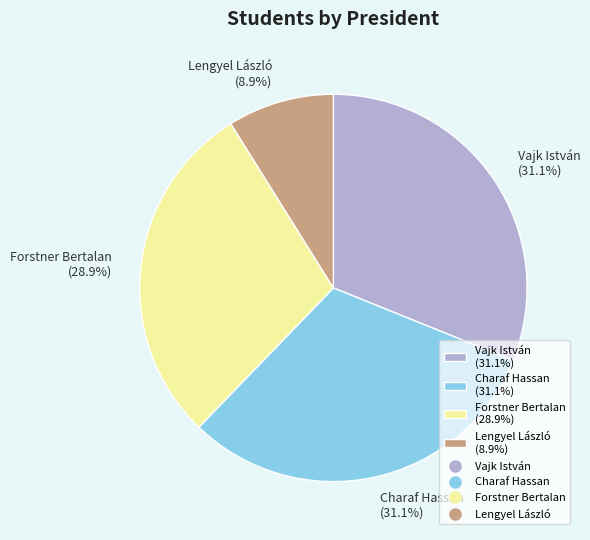

What percentage is the Vajk István slice, to the nearest percent?

31%